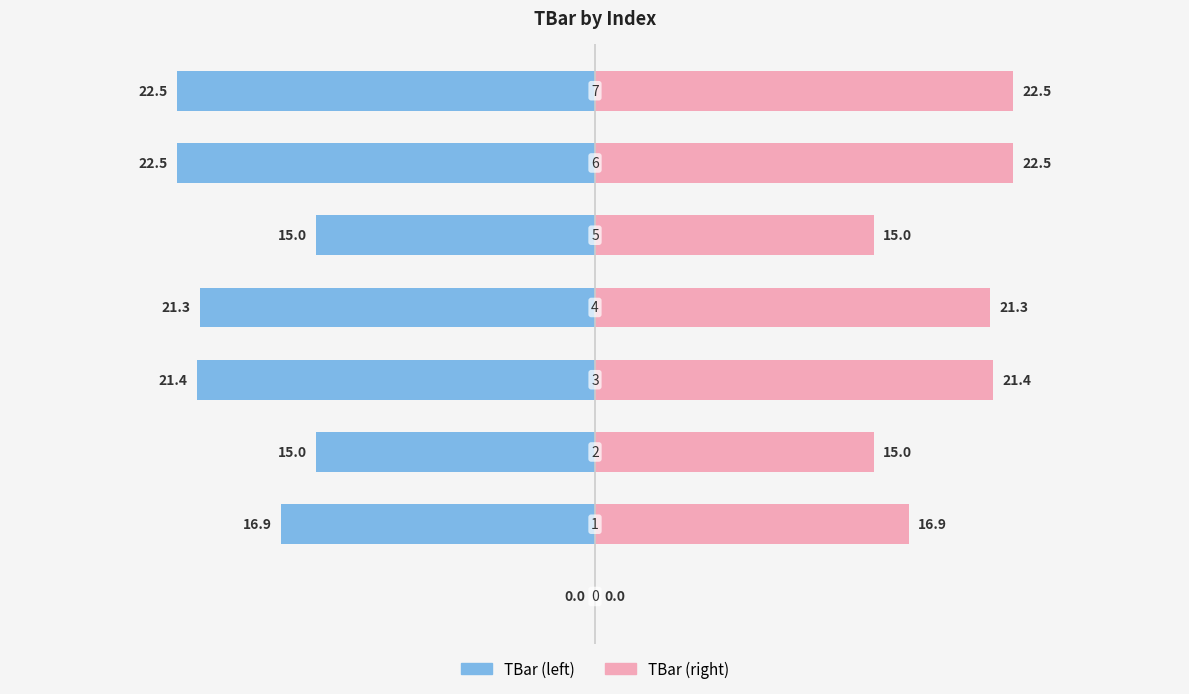

At how many categories does at least one series exceed -2?

8